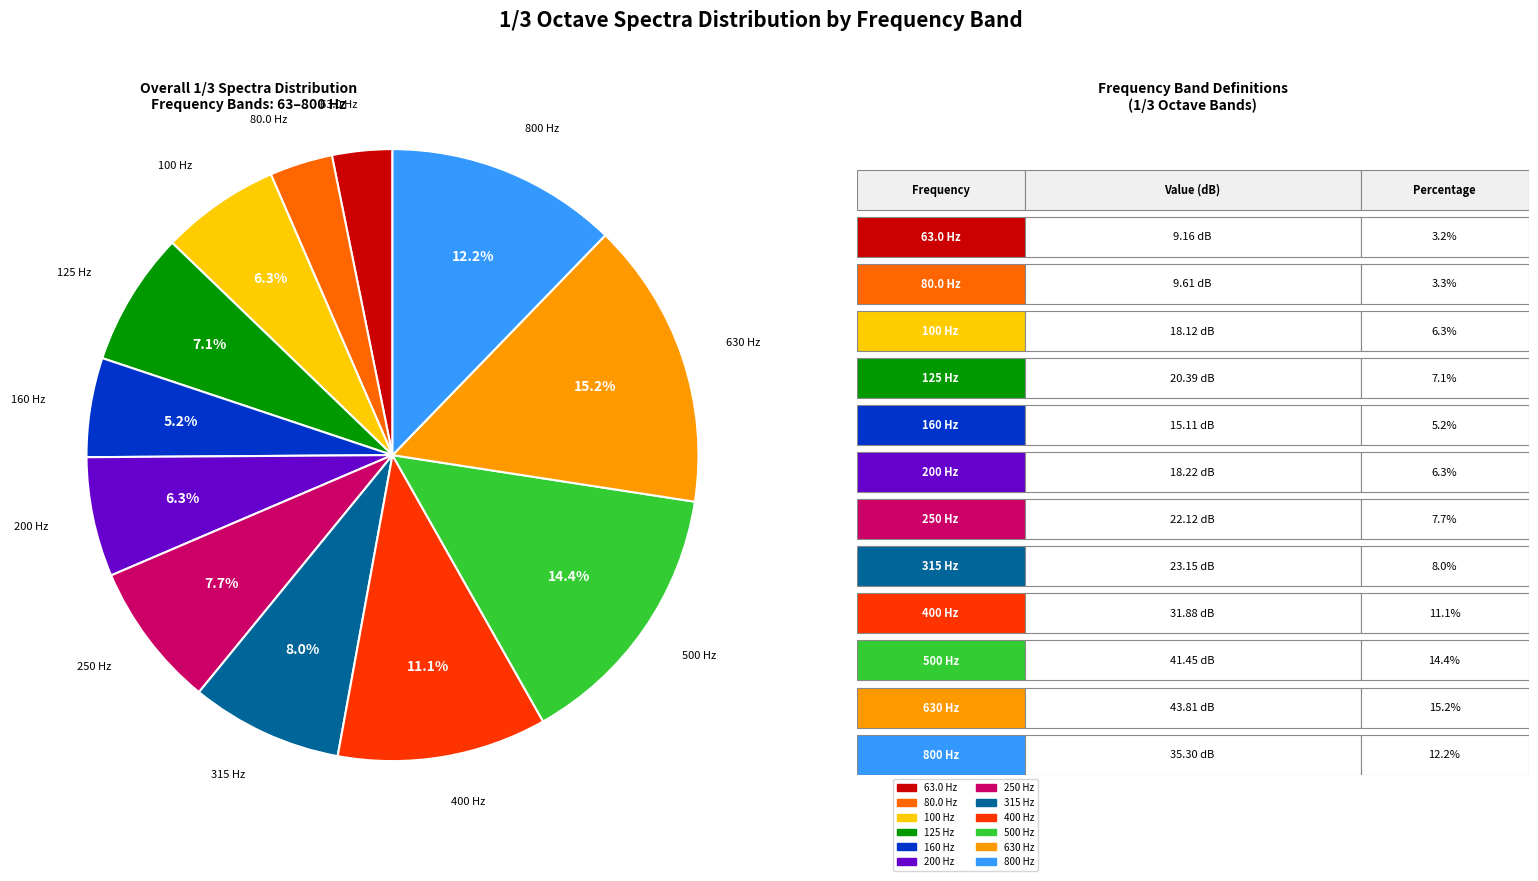

Which category has the biggest portion of the pie?

630 Hz